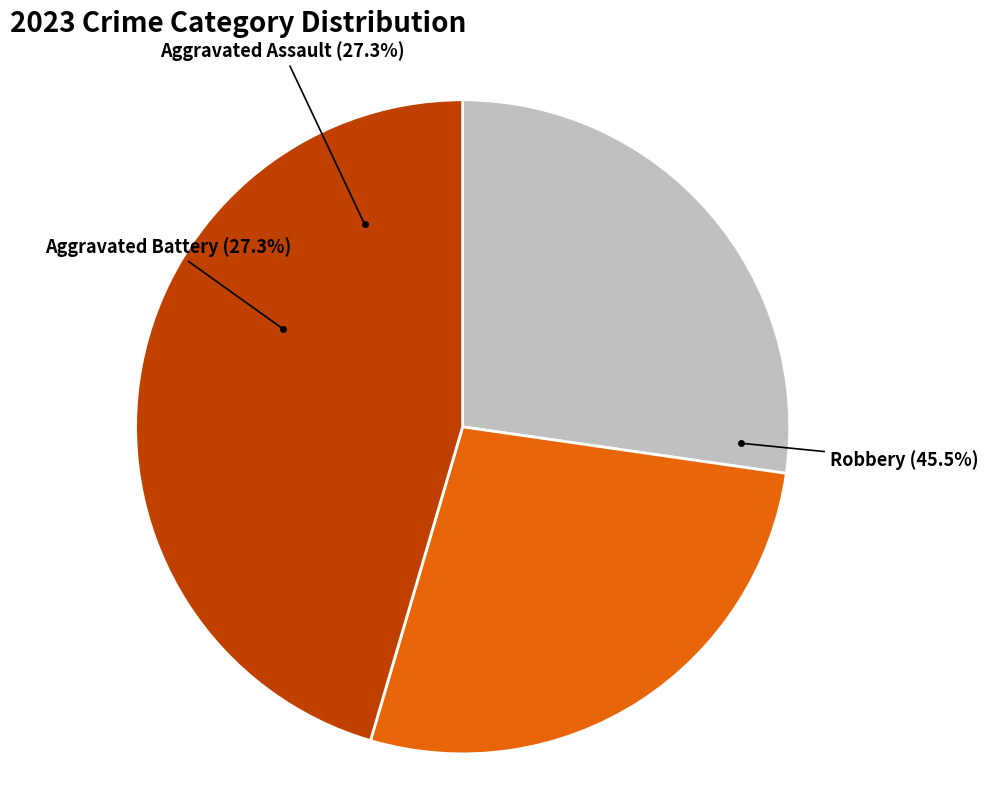

Is Aggravated Battery the majority of the pie?

No